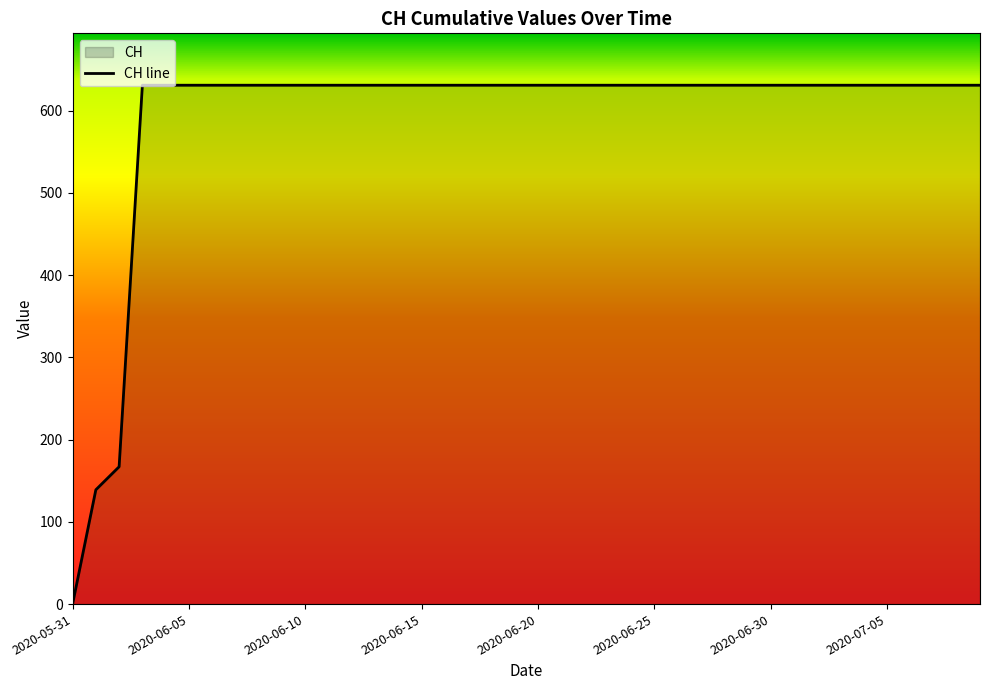

What is the label of the 16th point from the right?

24